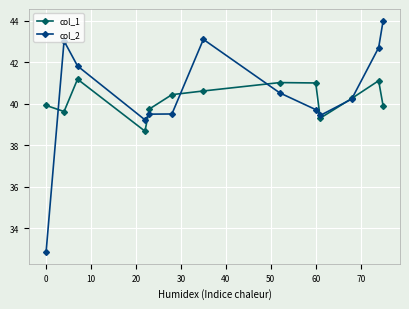

What is the minimum value shown in the chart?

32.9